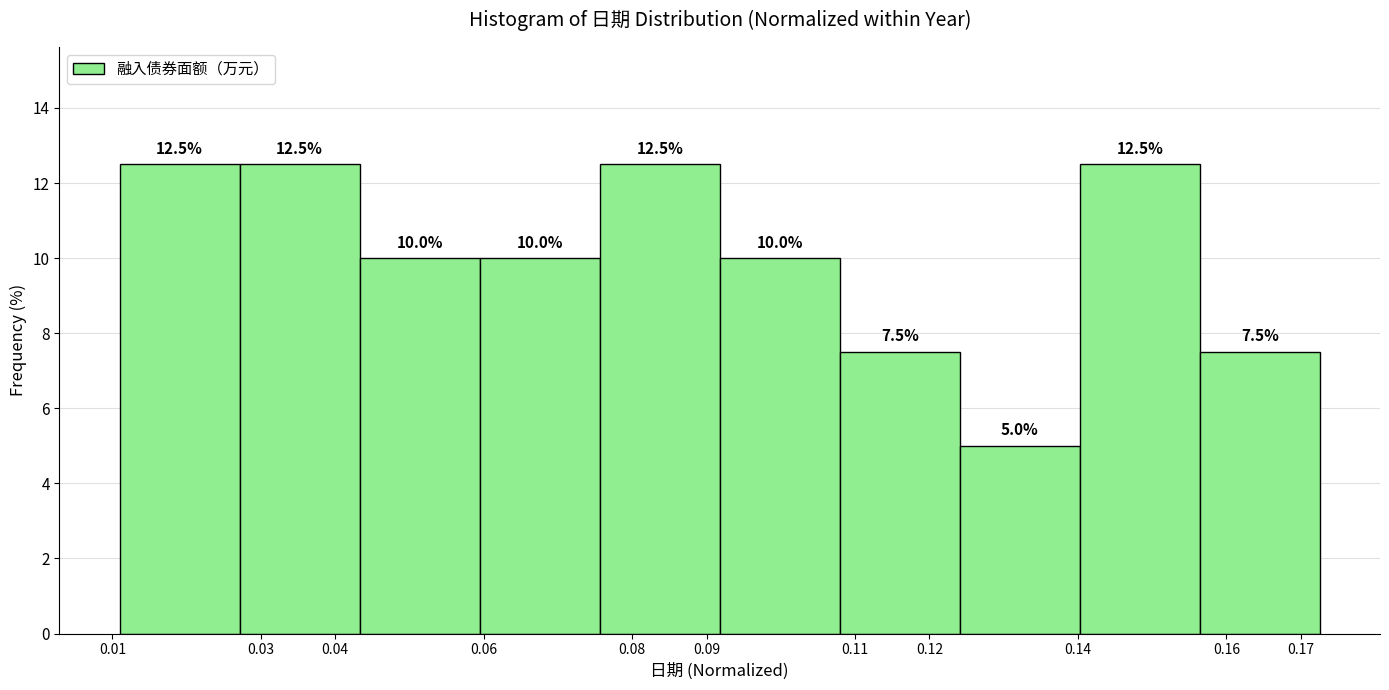

Reading left to right, transcribe this chart: for each bar, give the range it covers on the x-axis and its height. The bar edges are not printed on the chart, so give them approximately, as read against the axis.

0.011 to 0.027: 12.5
0.027 to 0.043: 12.5
0.043 to 0.059: 10.0
0.059 to 0.076: 10.0
0.076 to 0.092: 12.5
0.092 to 0.108: 10.0
0.108 to 0.124: 7.5
0.124 to 0.140: 5.0
0.140 to 0.156: 12.5
0.156 to 0.173: 7.5